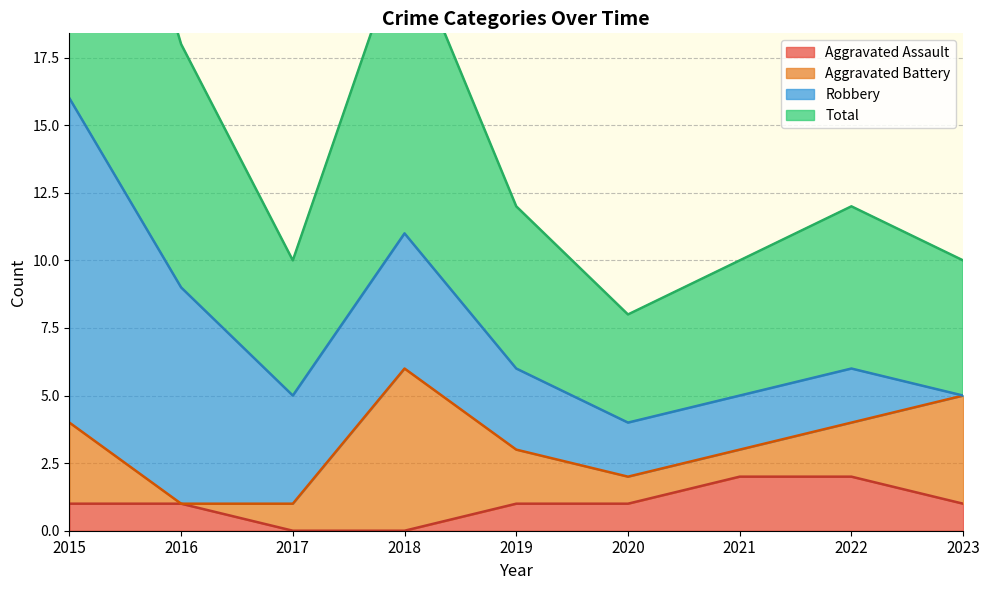

What is the spread (max minus min) of values at 2019?

5